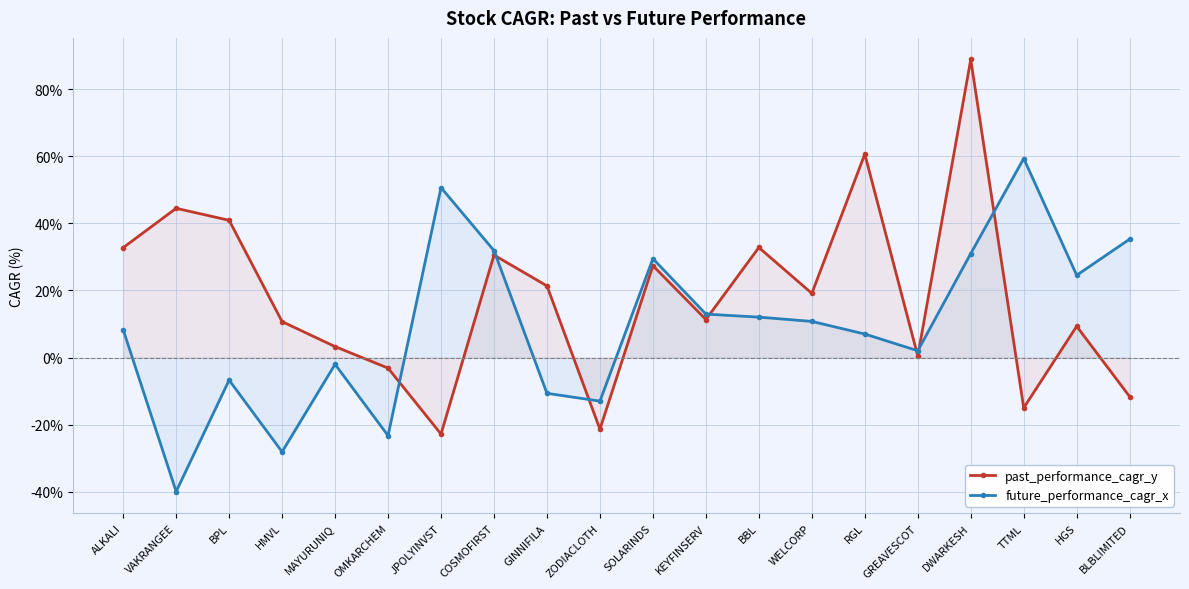

Is the value of past_performance_cagr_y at BPL greater than the value of future_performance_cagr_x at GINNIFILA?

Yes